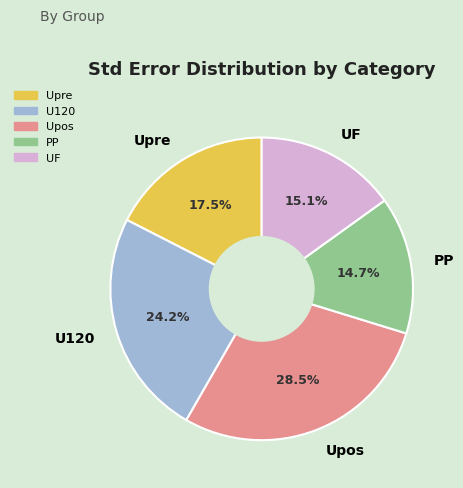

What percentage is the PP slice, to the nearest percent?

15%